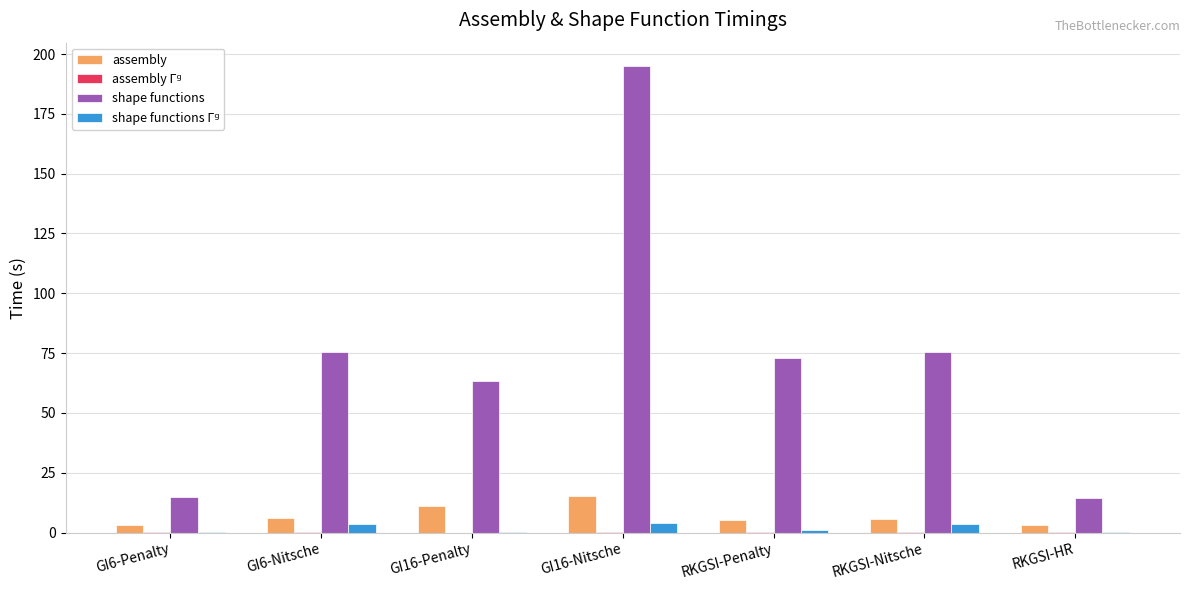

Which series changed the most between GI6-Penalty and GI16-Nitsche?

shape functions